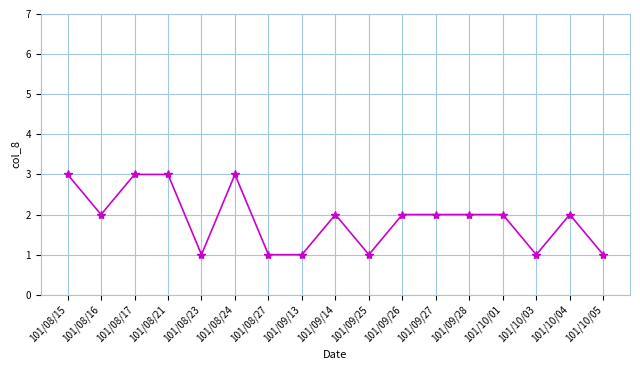

The value at 101/09/14 is 3. True or false?

False